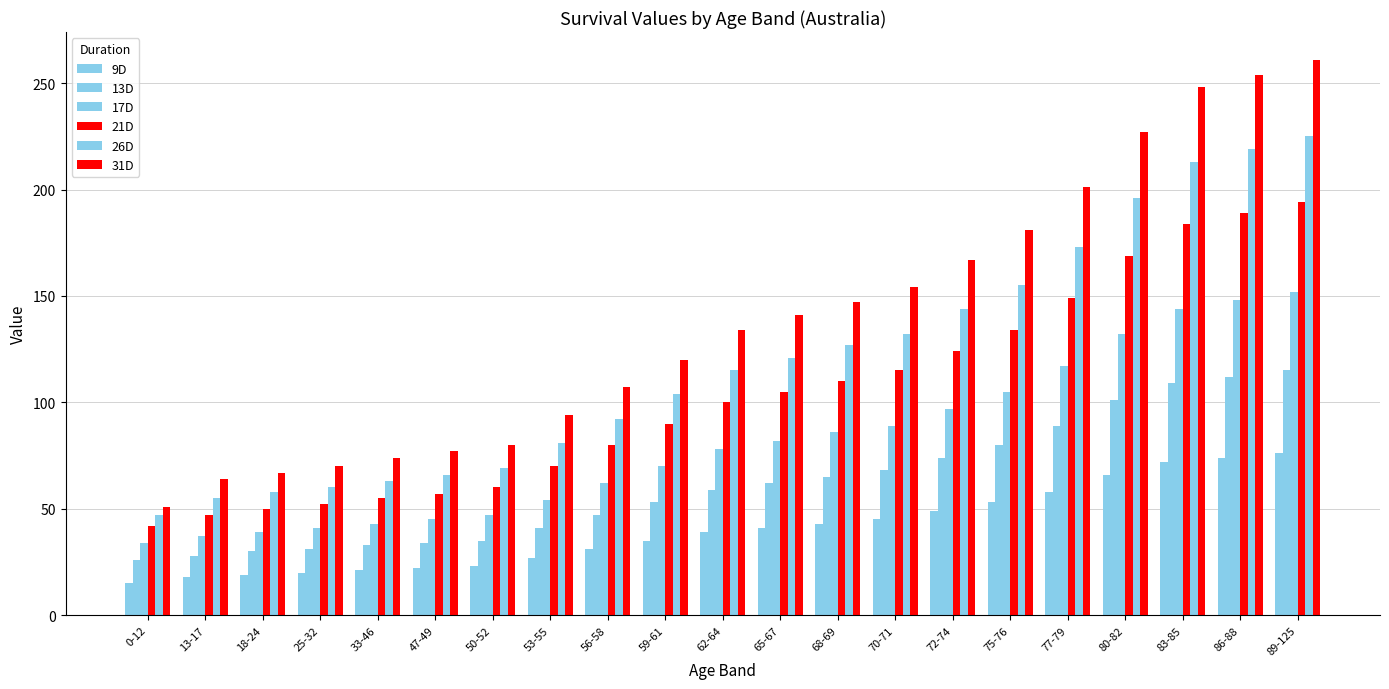

Is it true that 9D equals 36 at 47-49?

False